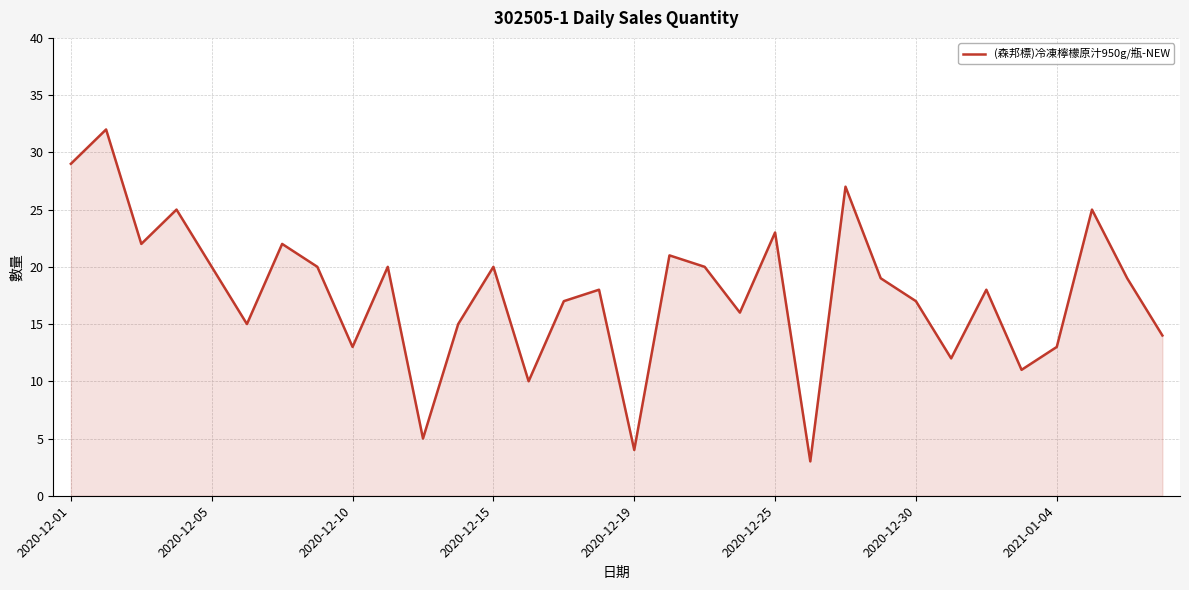

How many lines are shown in the chart?

1